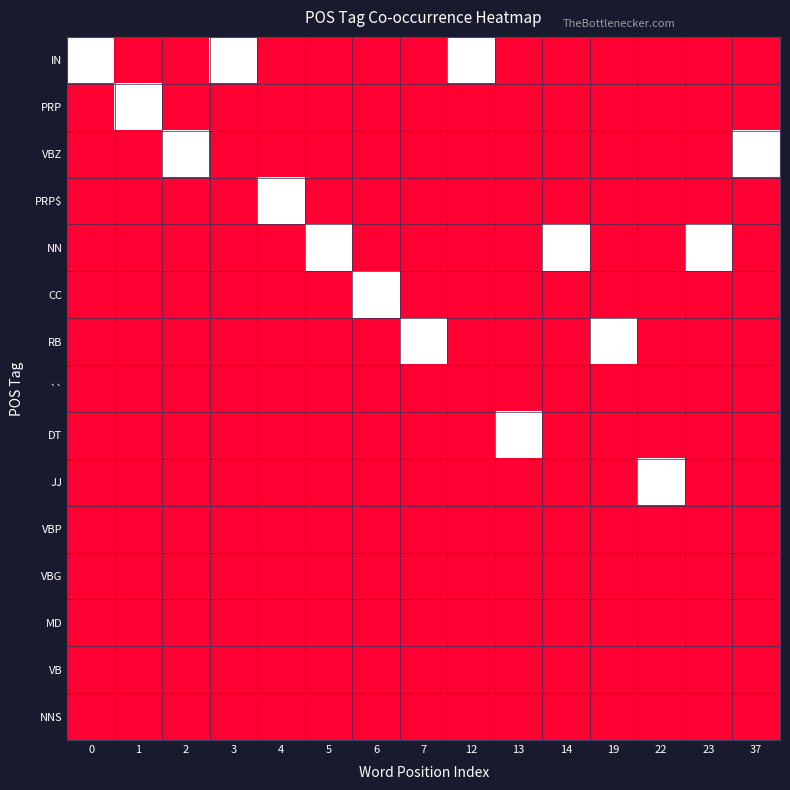

At 3, list the series in order from smallest to largest.

PRP, VBZ, PRP$, NN, CC, RB, ``, DT, JJ, VBP, VBG, MD, VB, NNS, IN